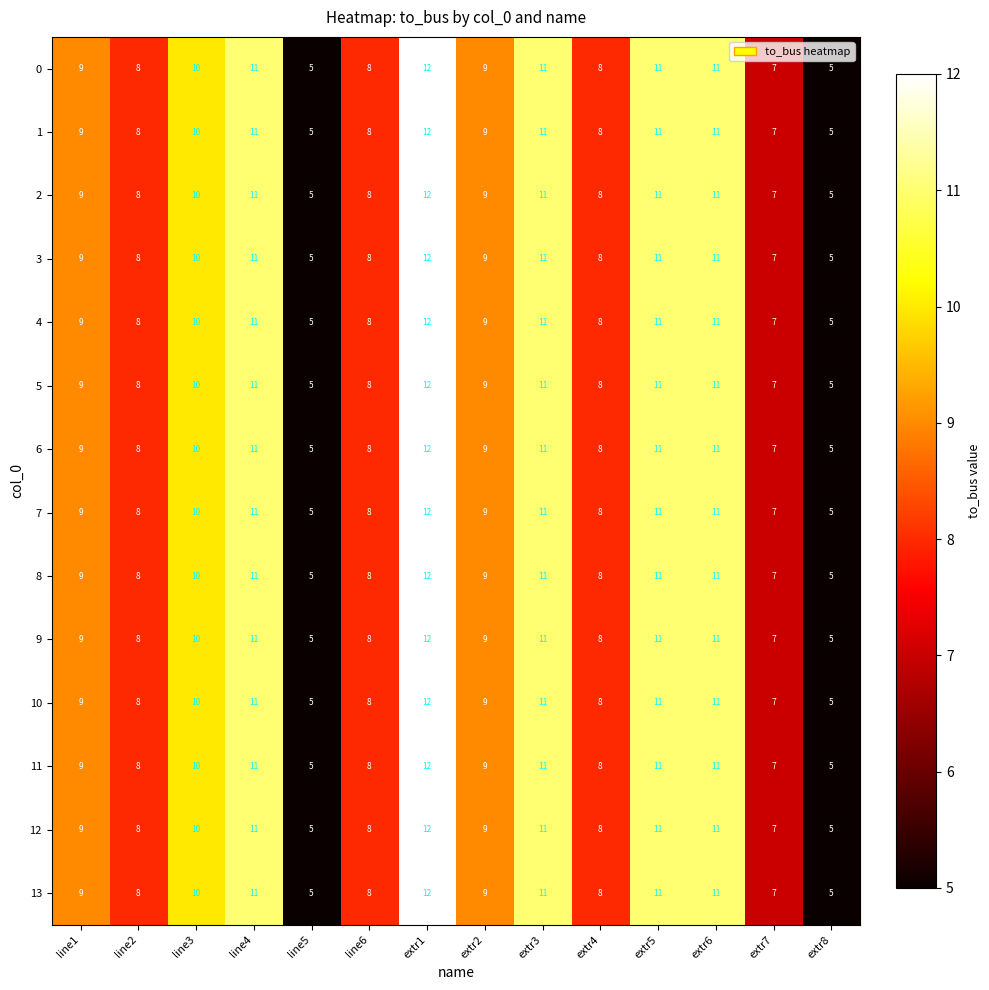

The value of 13 at line2 is 8. True or false?

True